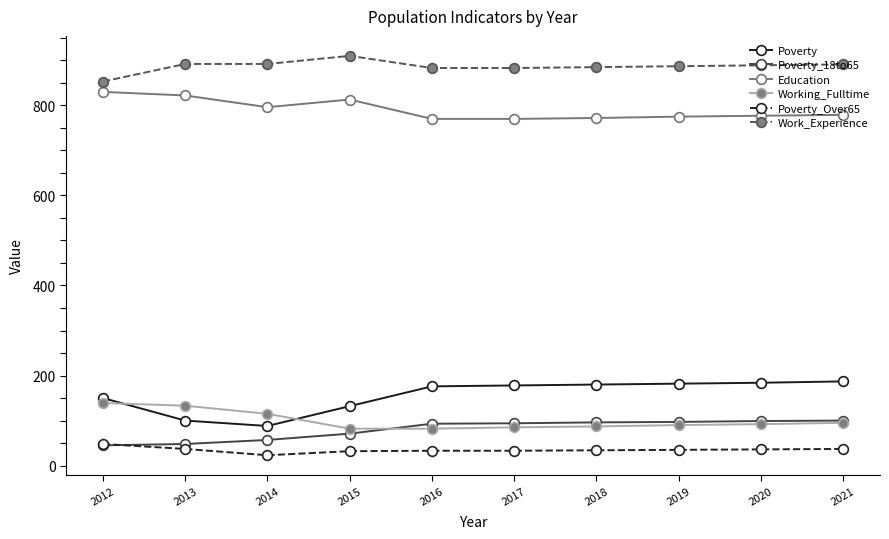

At how many categories does at least one series exceed 545?

10